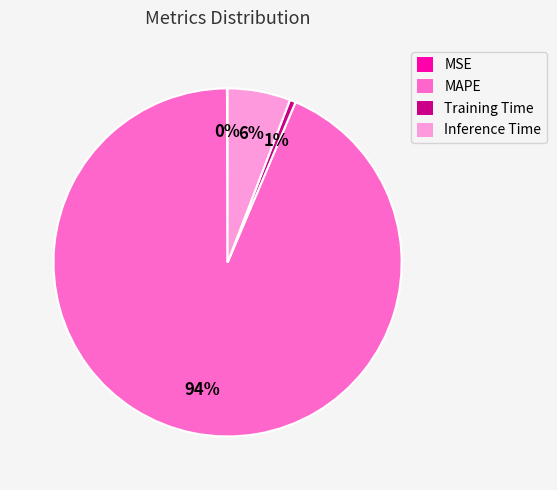

Which slice is the largest?

MAPE